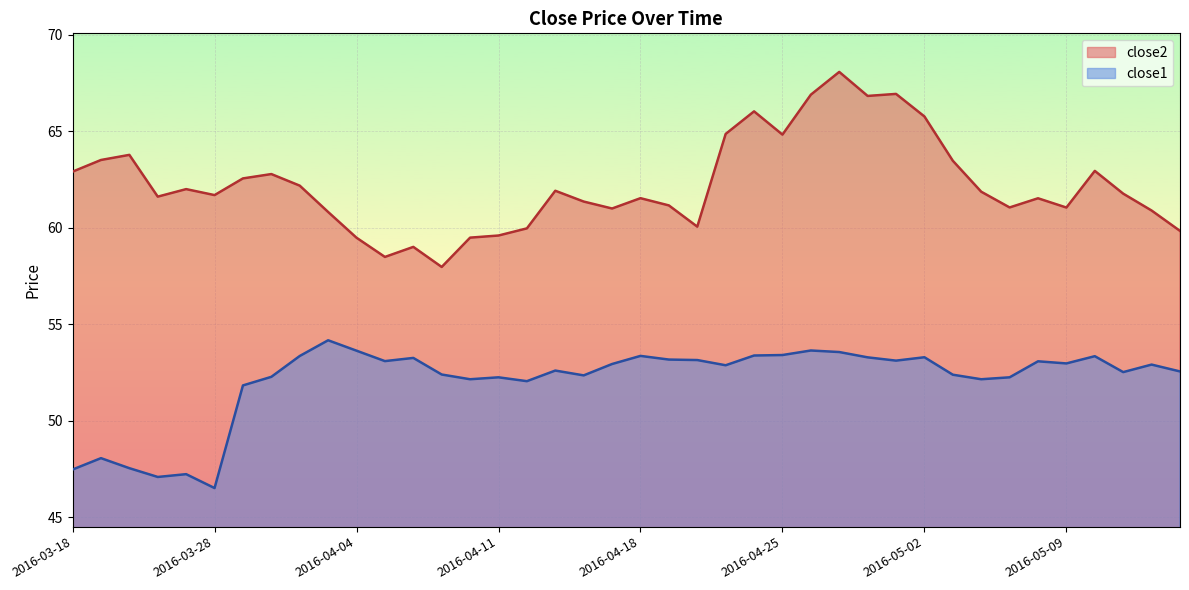

What is the value of the close2 point at the 3rd from the left?

63.8